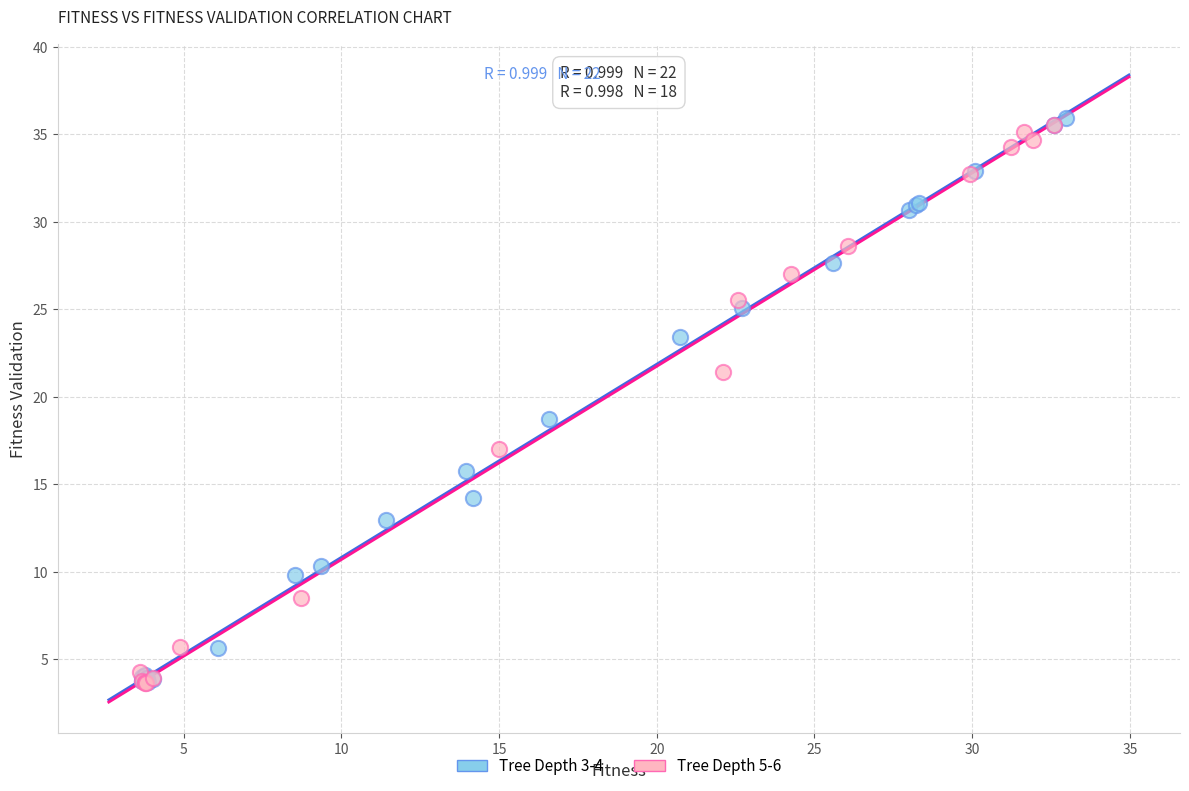

What are all the series names shown in the legend?

Tree Depth 3-4, Tree Depth 5-6